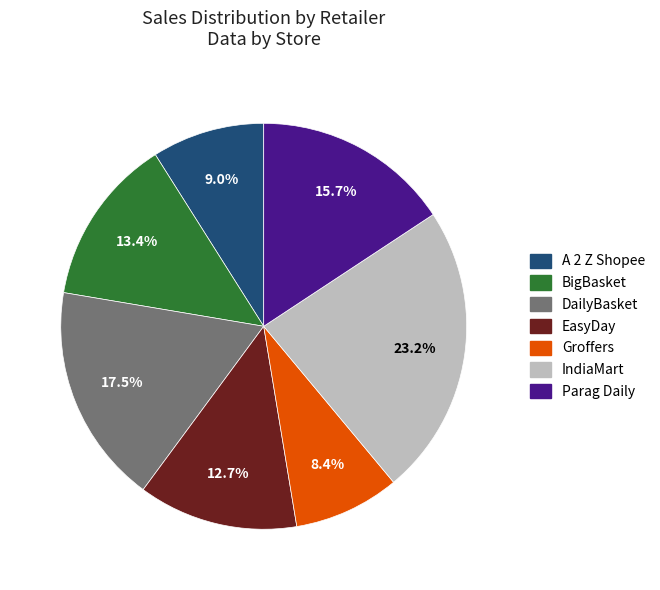

Is there any slice that represents more than half of the pie?

No